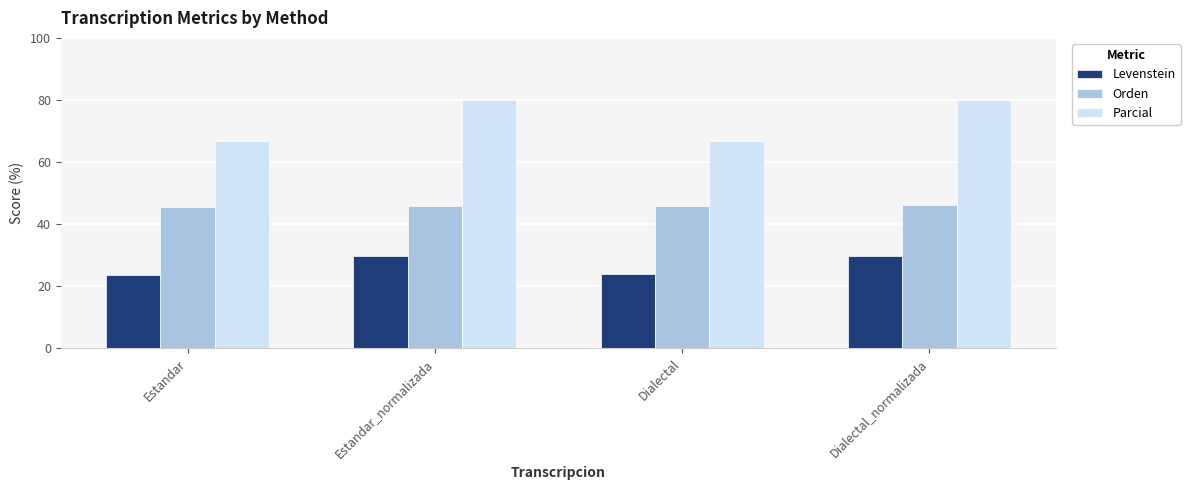

What is the difference between the maximum and minimum values in the Levenstein series?

6.2